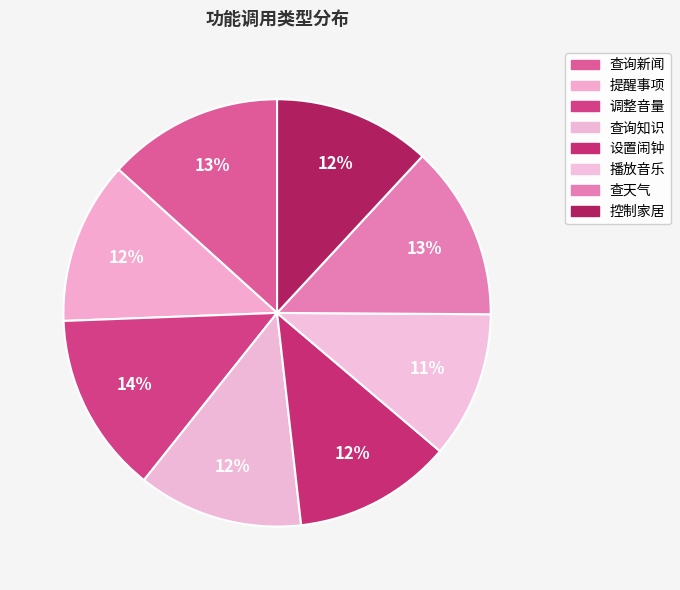

How many segments does this pie chart have?

8